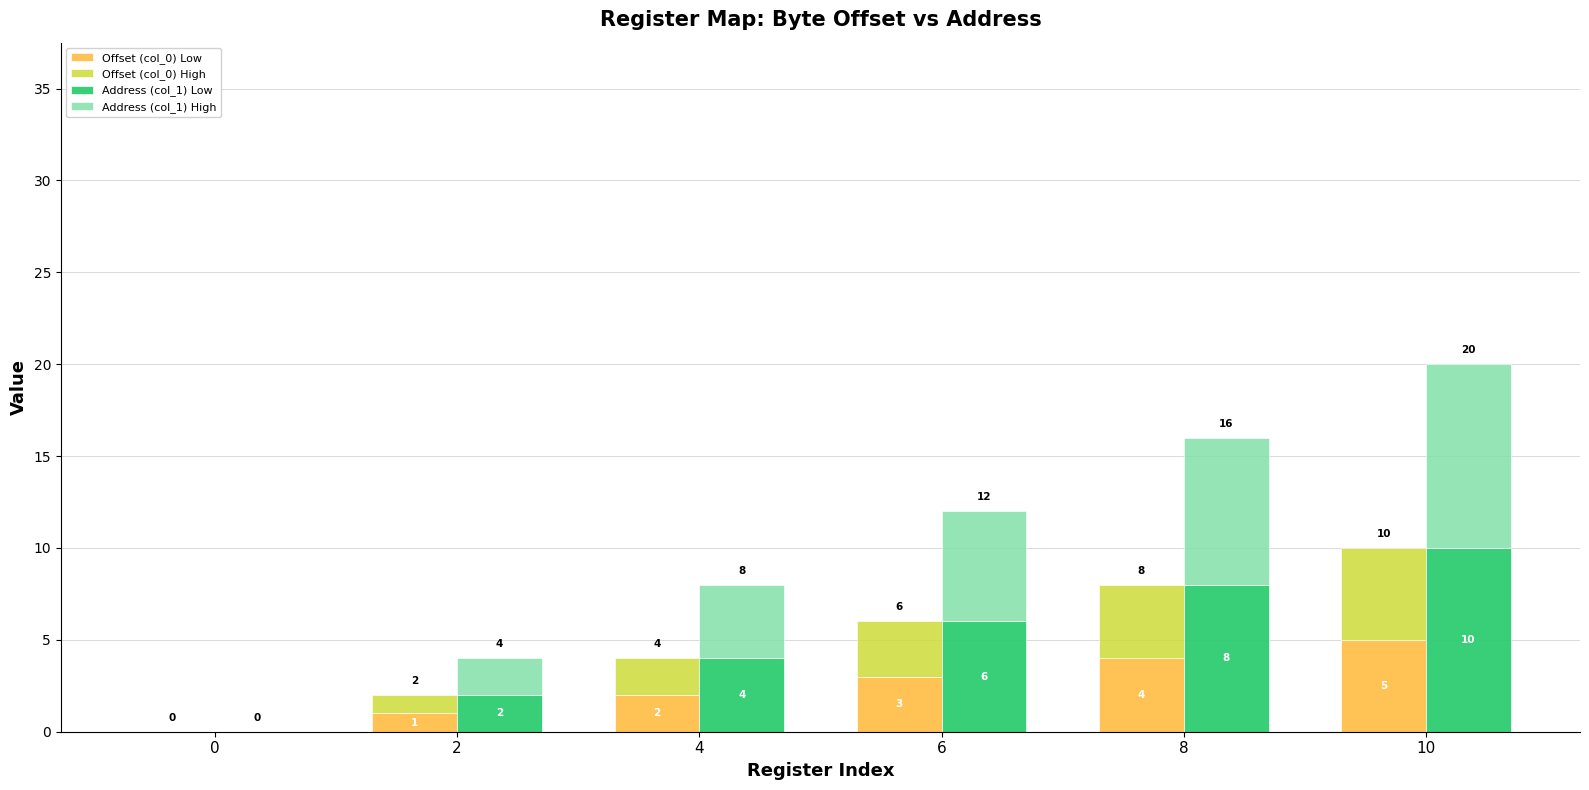

What is the value of the Offset (col_0) Low bar at the 2nd from the left?

1